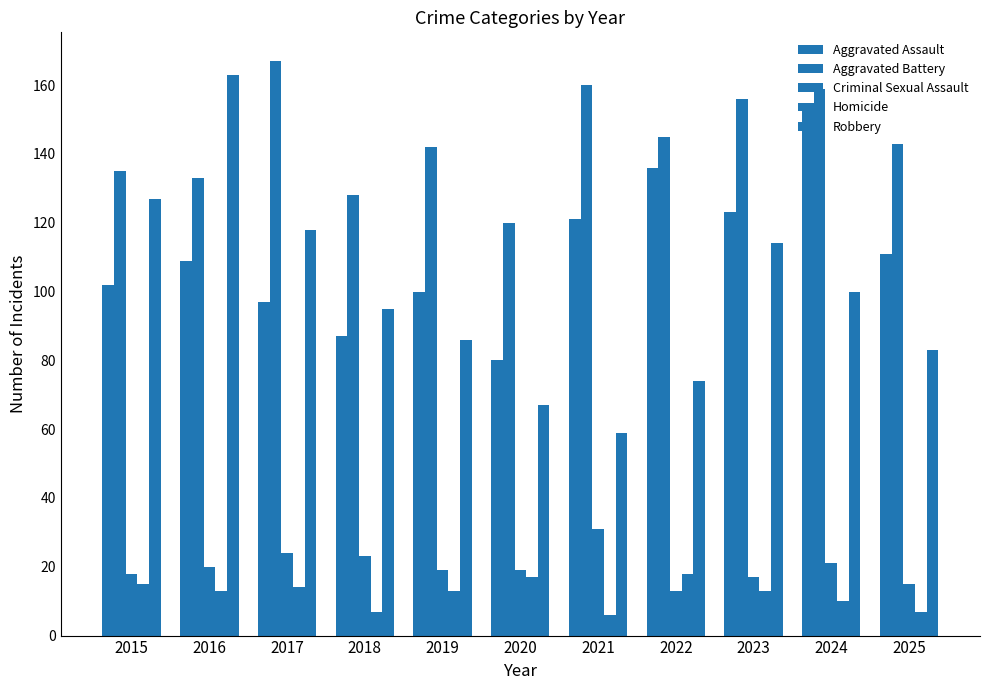

Count the number of categories in the chart.

11